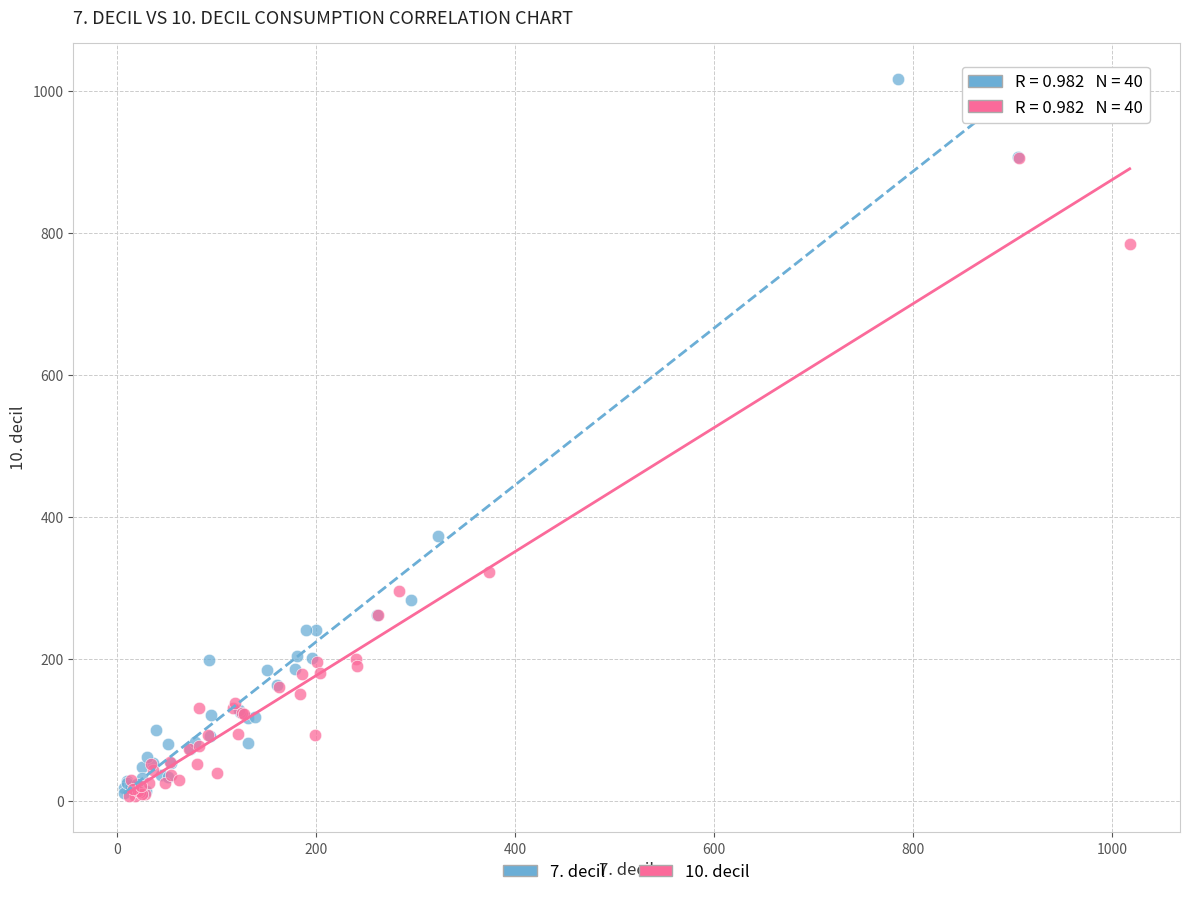

Which series reaches the maximum Y coordinate?

7. decil